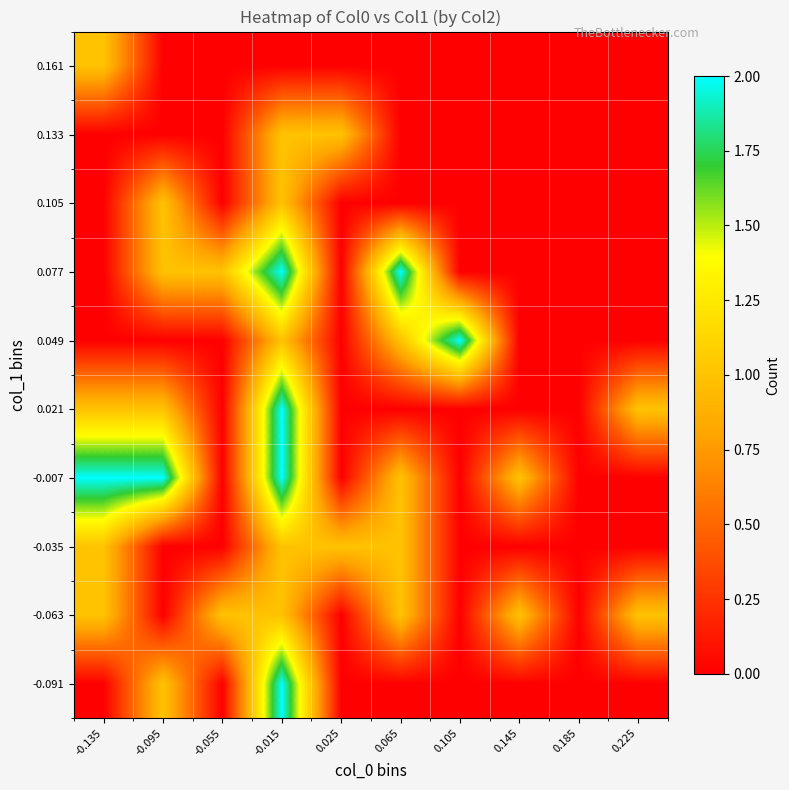

Count the number of categories in the chart.

10